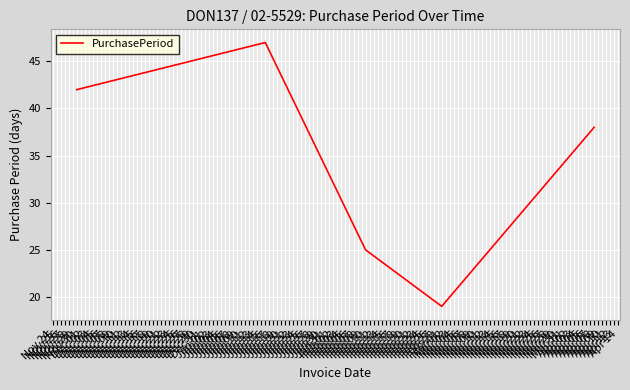

True or false: there are more than 1 points higher than both neighbors.

False